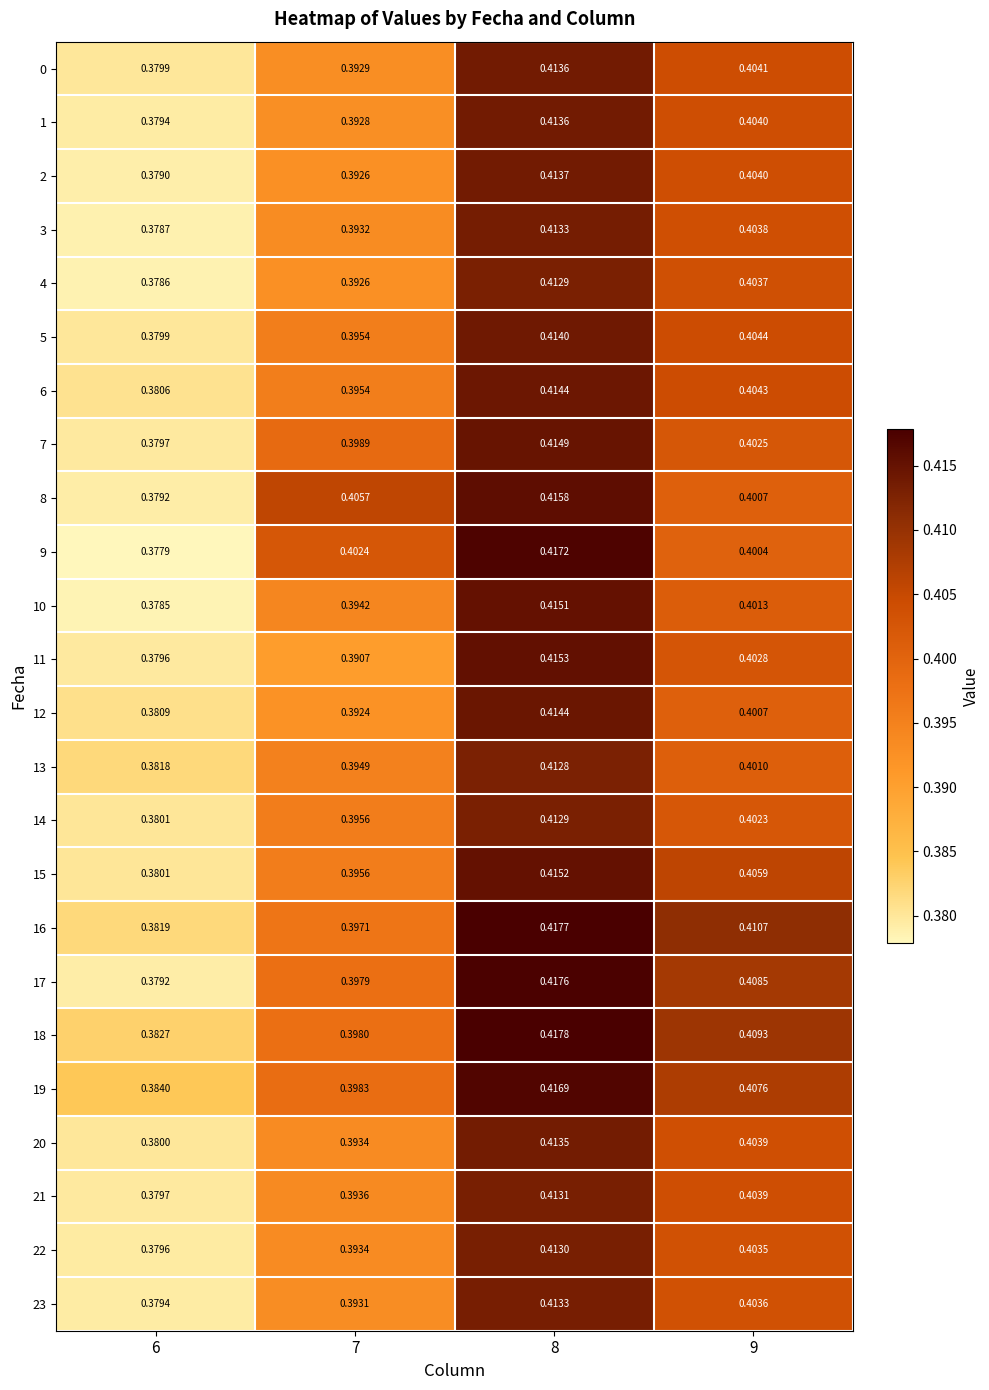

Is the value of 14 at 8 greater than the value of 17 at 8?

No